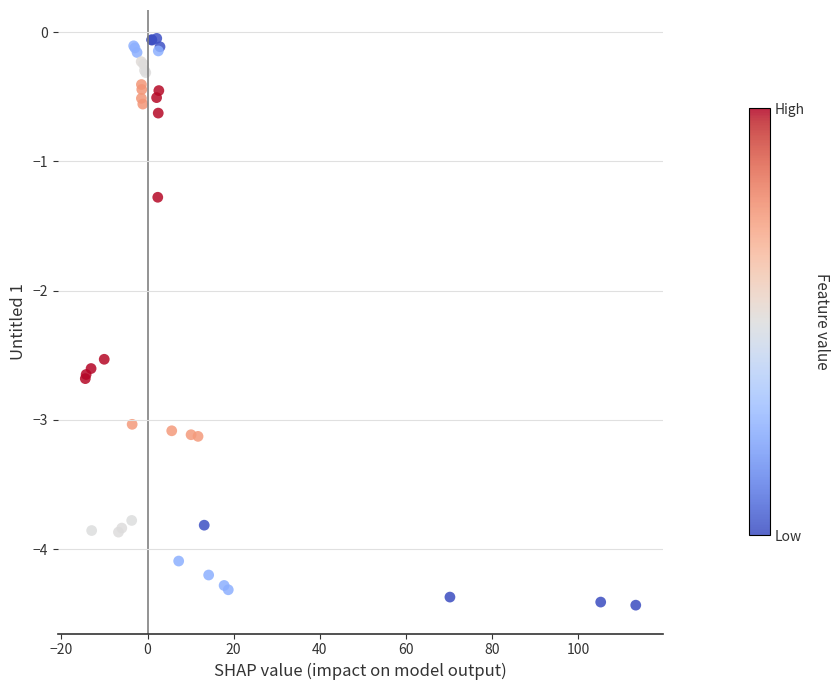

What Y value in the scatter plot is closest to -2?

-2.5